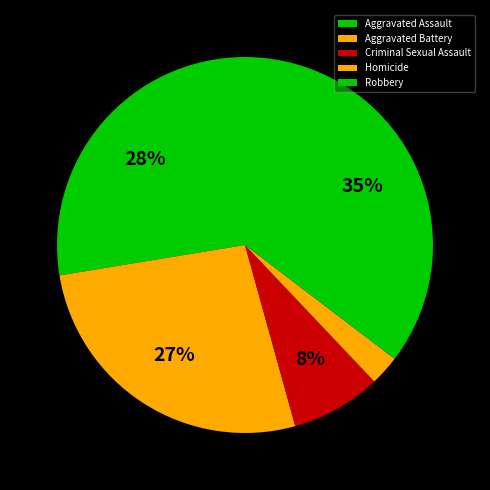

Count the number of slices in the pie.

5